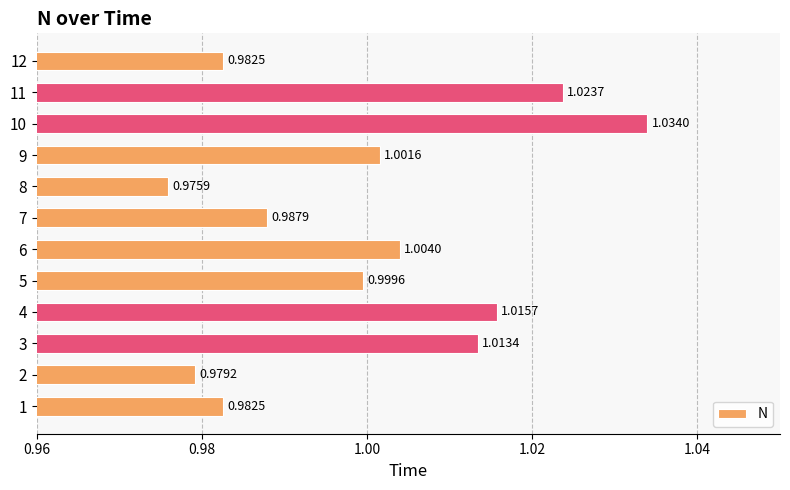

What is the sum of all values?

12.0